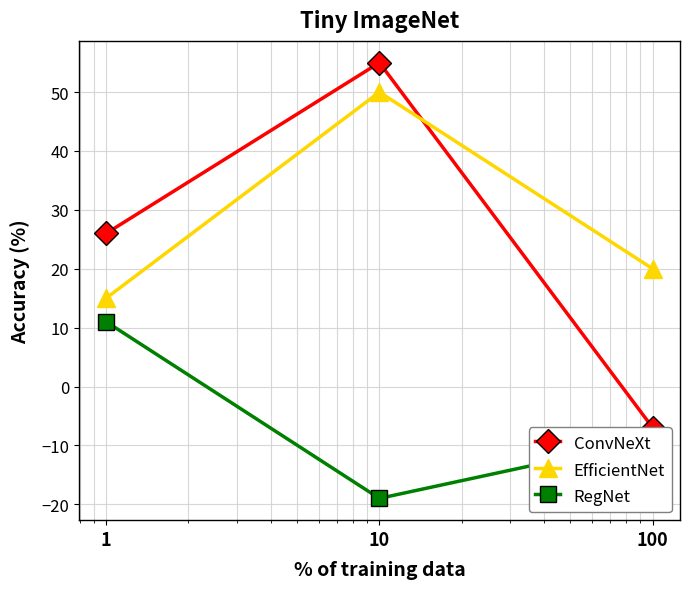

What is the difference between the maximum and minimum values in the RegNet series?

30